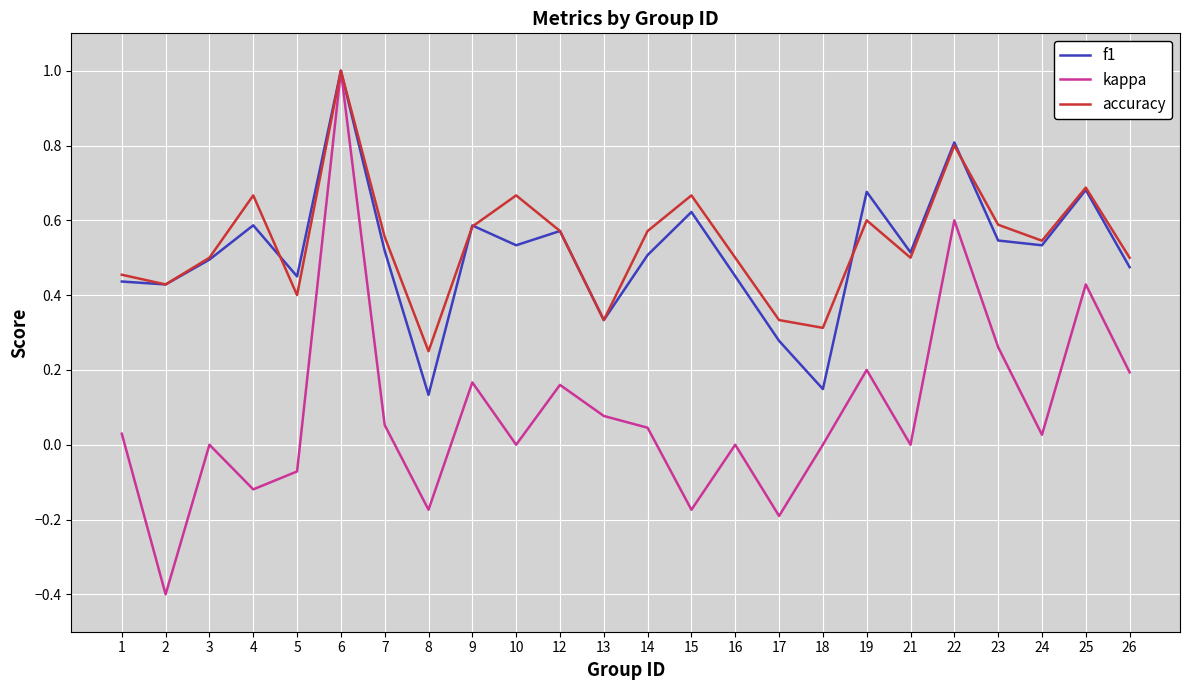

Is it true that accuracy equals 0.2 at 8?

True